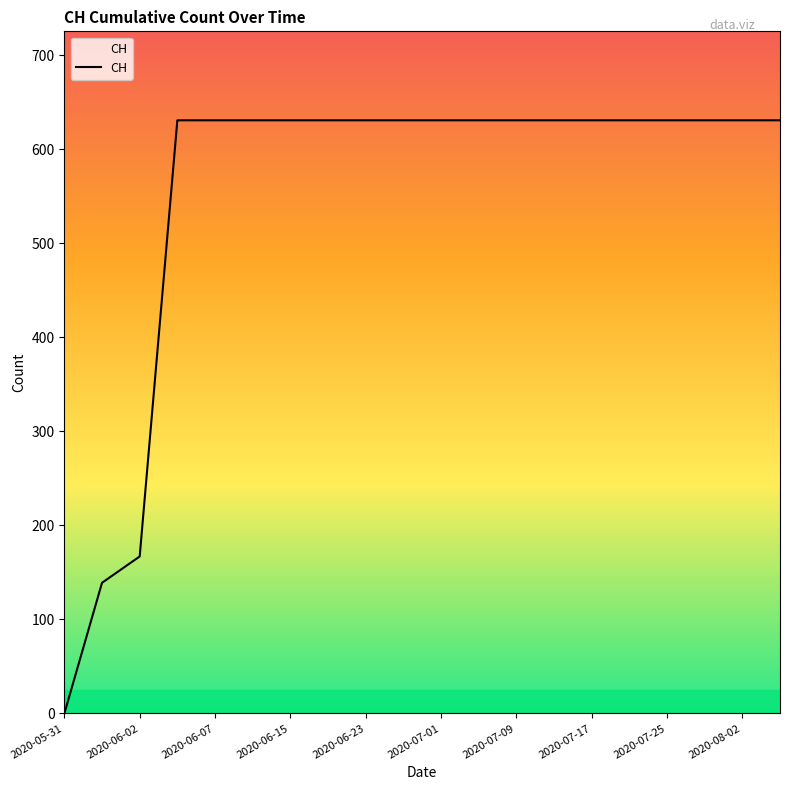

Reading right to left, extract all data points from this chart.

631	631	631	631	631	631	631	631	631	631	631	631	631	631	631	631	631	167	139	0